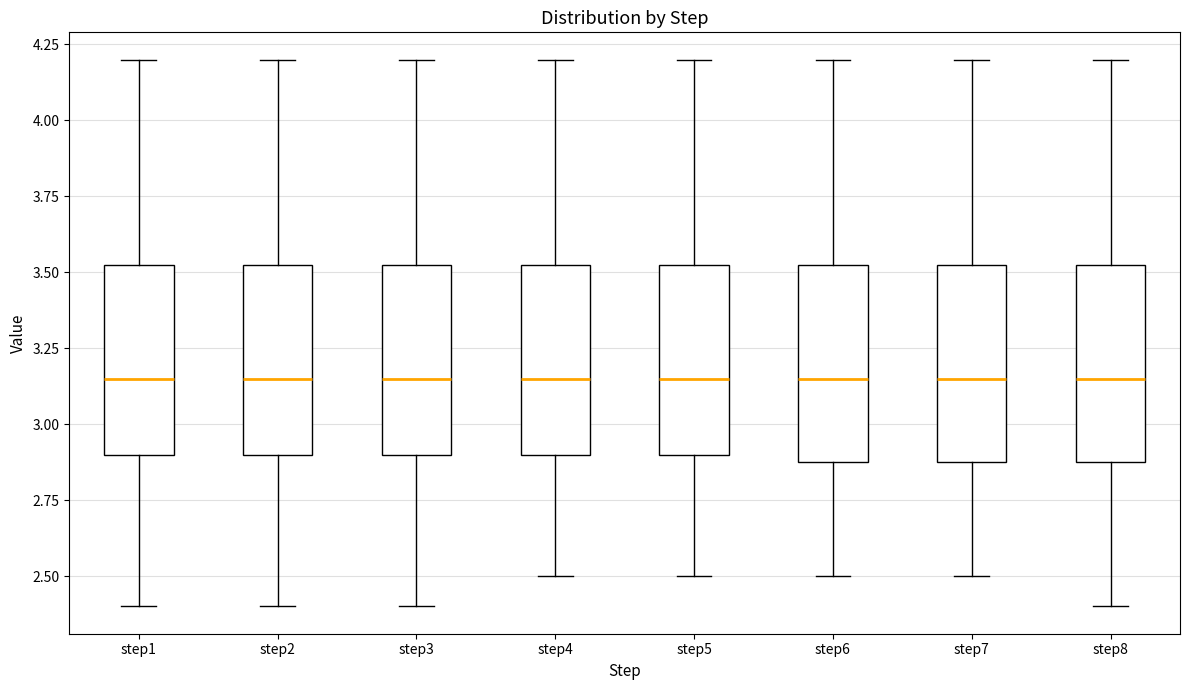

Reading left to right, transcribe this box plot: for each box, give where its median line is, the range the box spans, and where its two whiskers end, as read against the y-axis. The values are not printed on the chart, so give them approximately, as read against the axis.

step1: median 3.15, box 2.90 to 3.55, whiskers 2.40 to 4.20
step2: median 3.15, box 2.90 to 3.55, whiskers 2.40 to 4.20
step3: median 3.15, box 2.90 to 3.55, whiskers 2.40 to 4.20
step4: median 3.15, box 2.90 to 3.55, whiskers 2.50 to 4.20
step5: median 3.15, box 2.90 to 3.55, whiskers 2.50 to 4.20
step6: median 3.15, box 2.90 to 3.55, whiskers 2.50 to 4.20
step7: median 3.15, box 2.90 to 3.55, whiskers 2.50 to 4.20
step8: median 3.15, box 2.90 to 3.55, whiskers 2.40 to 4.20